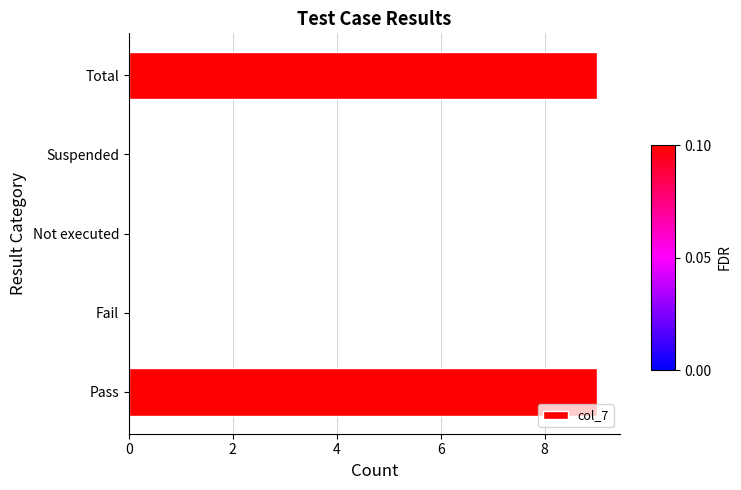

The chart shows a value of 0 at Not executed. True or false?

True